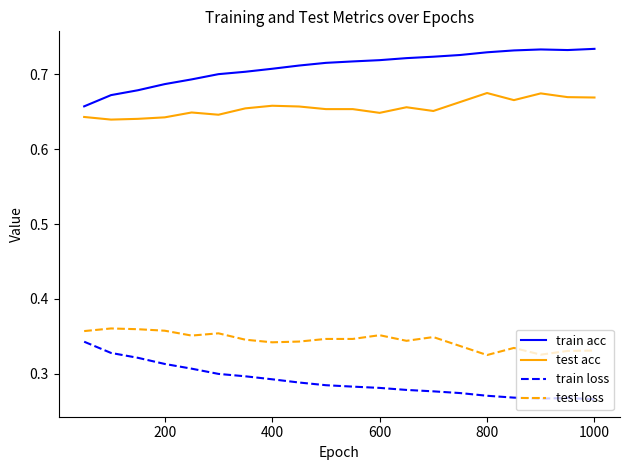

Which series has the largest total across all categories?

train acc